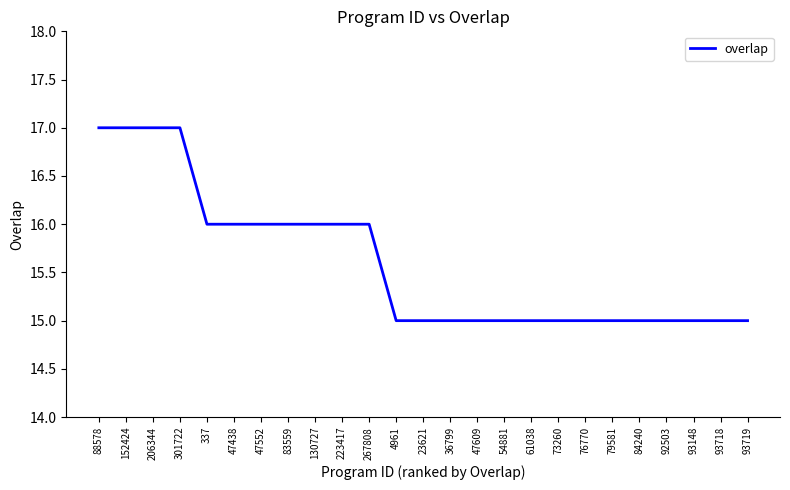

The chart shows a value of 16 at 47438. True or false?

True